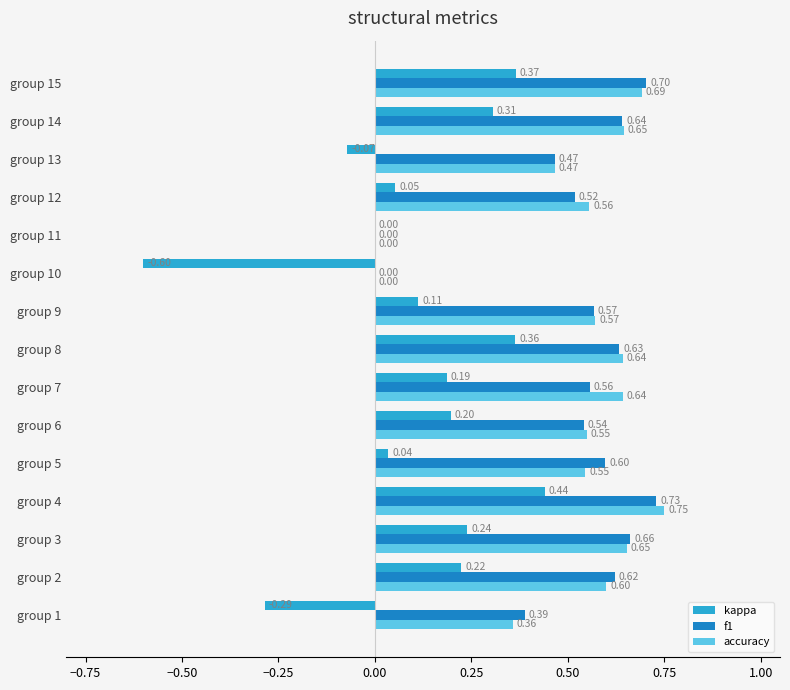

At which category is the sum across all series the highest?

group 4